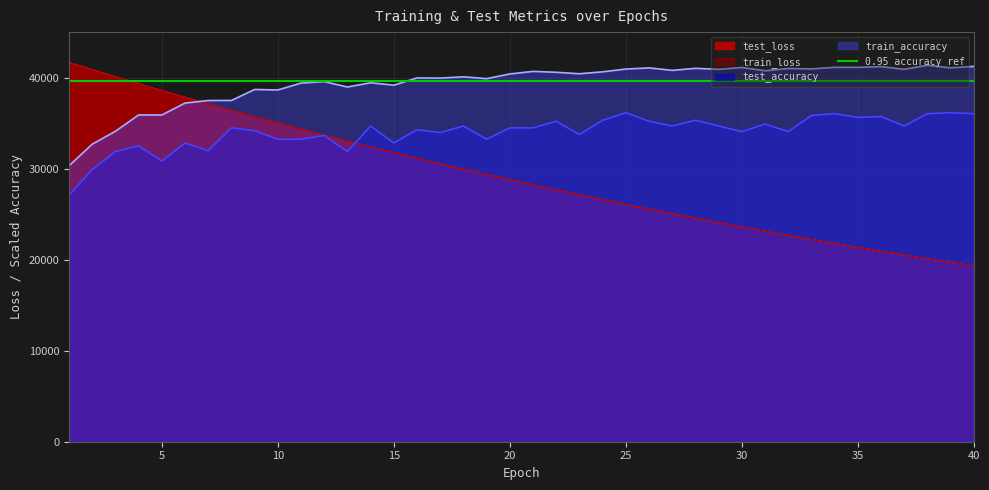

What is the difference between the maximum and second lowest values in the test_accuracy series?

6253.3